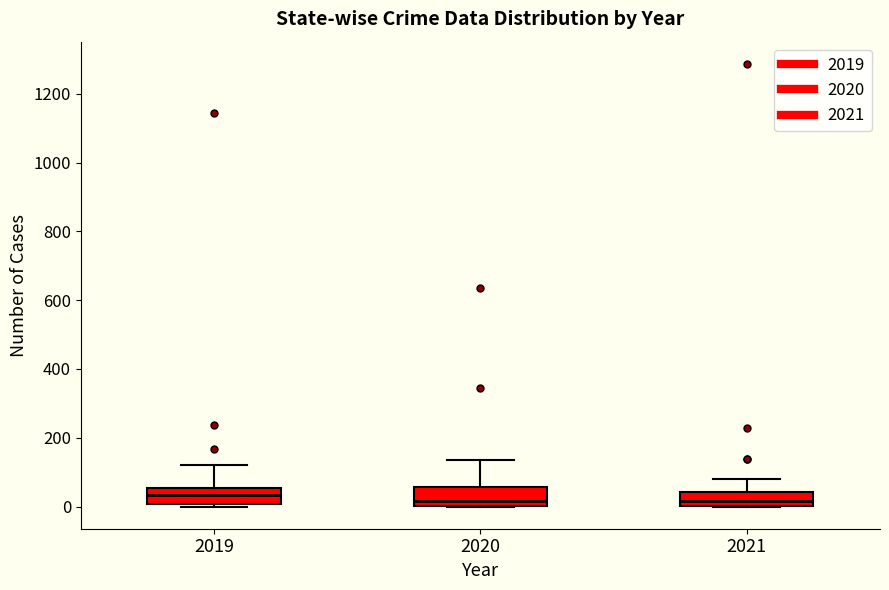

Reading left to right, read every box against the y-axis: the position of its median line, the range the box covers, and the ends of its whiskers. The values are not printed on the chart, so give them approximately, as read against the axis.

2019: median 40, box 0 to 60, whiskers 0 (just below the box's lower edge) to 120
2020: median 20, box 0 to 60, whiskers 0 to 140
2021: median 20, box 0 to 40, whiskers 0 to 80